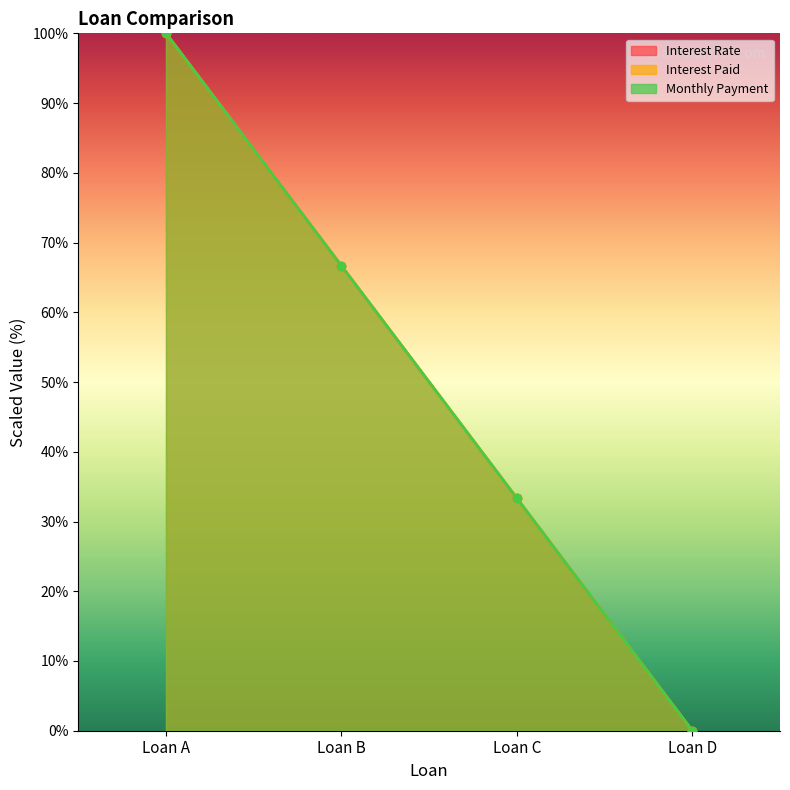

How many series are shown in this chart?

3